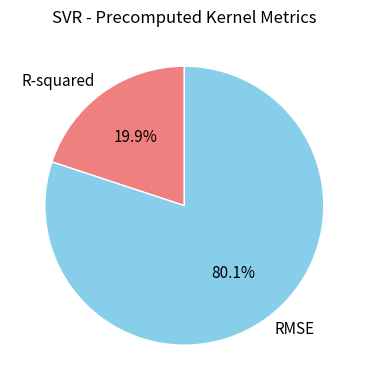

Does RMSE represent more than half of the total?

Yes